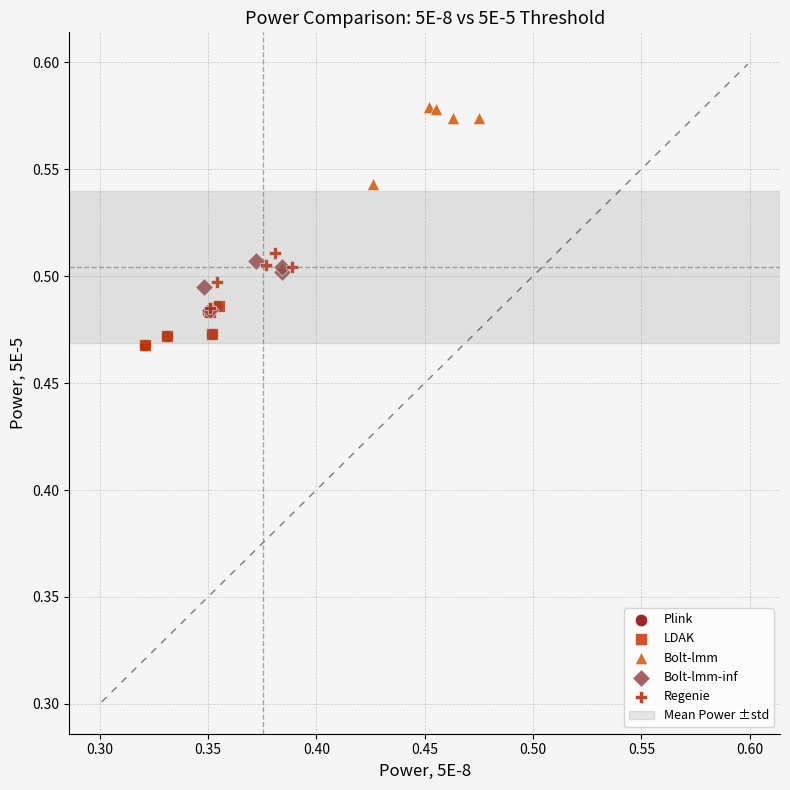

Which series contains the highest Y value?

Bolt-lmm